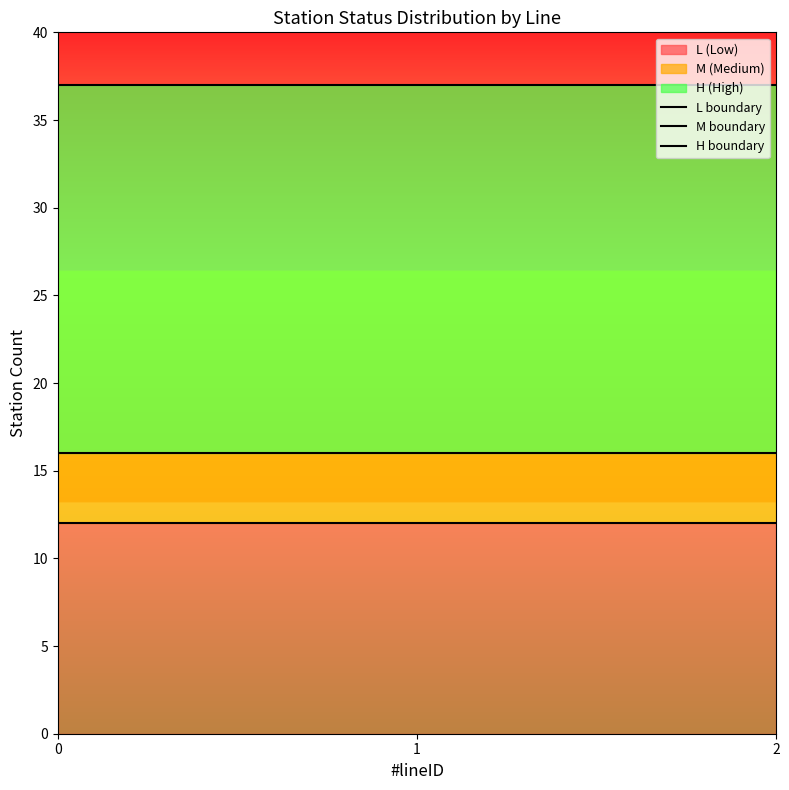

What is the difference between the highest and lowest values at 0?

25